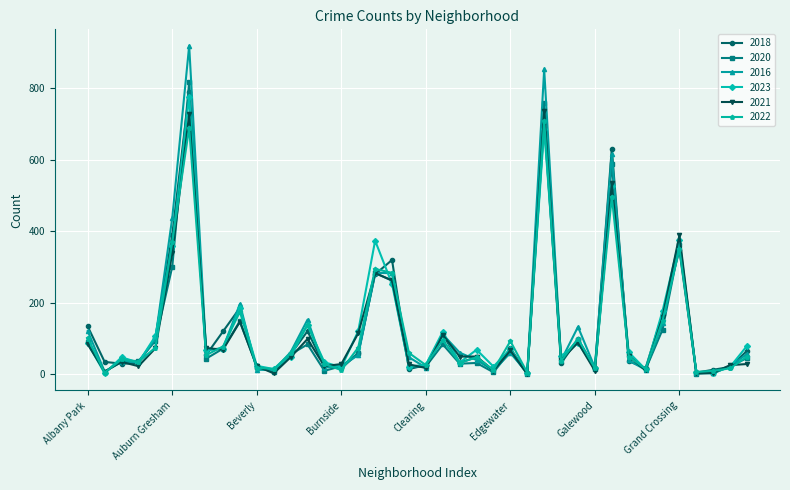

Which series has the widest spread of values?

2016